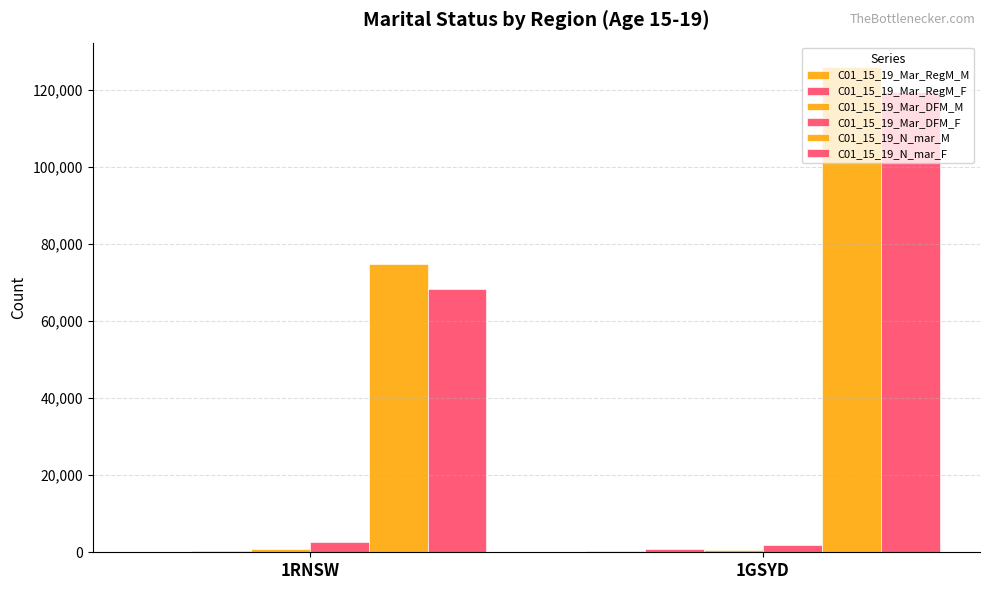

What is the total value across all series at 1RNSW?

147268